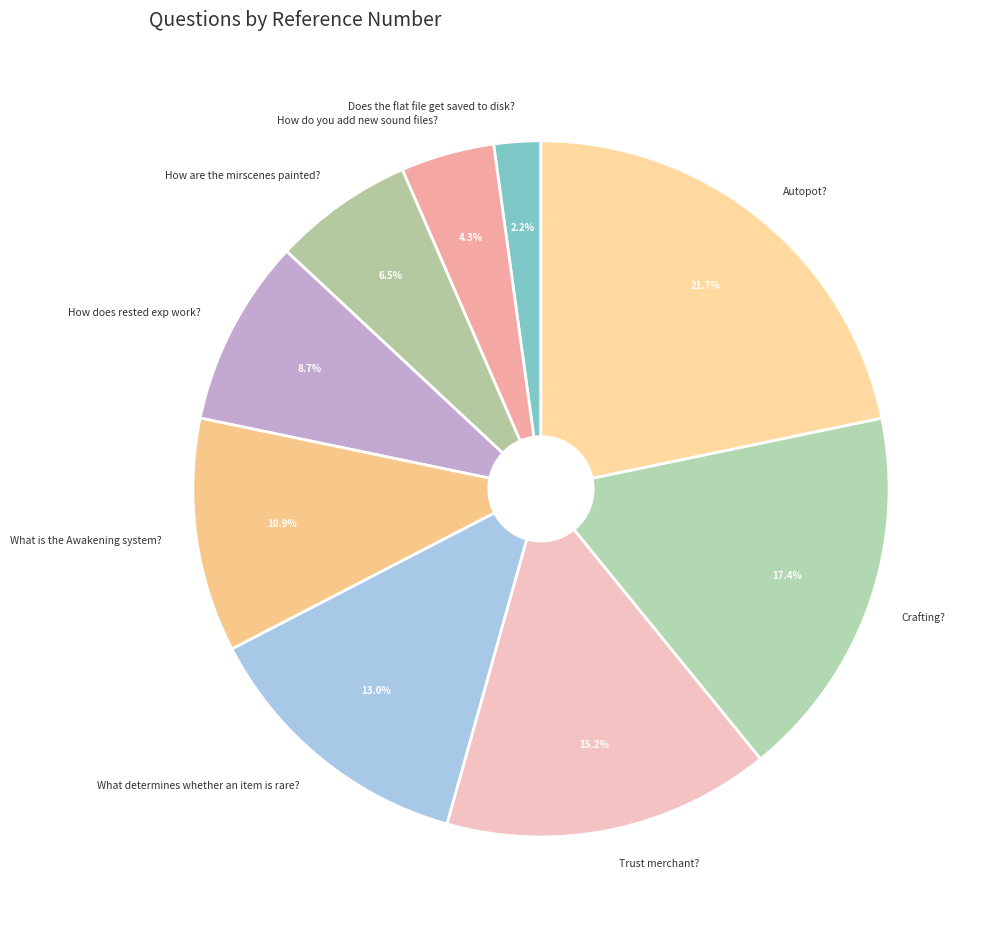

Count the number of slices in the pie.

9